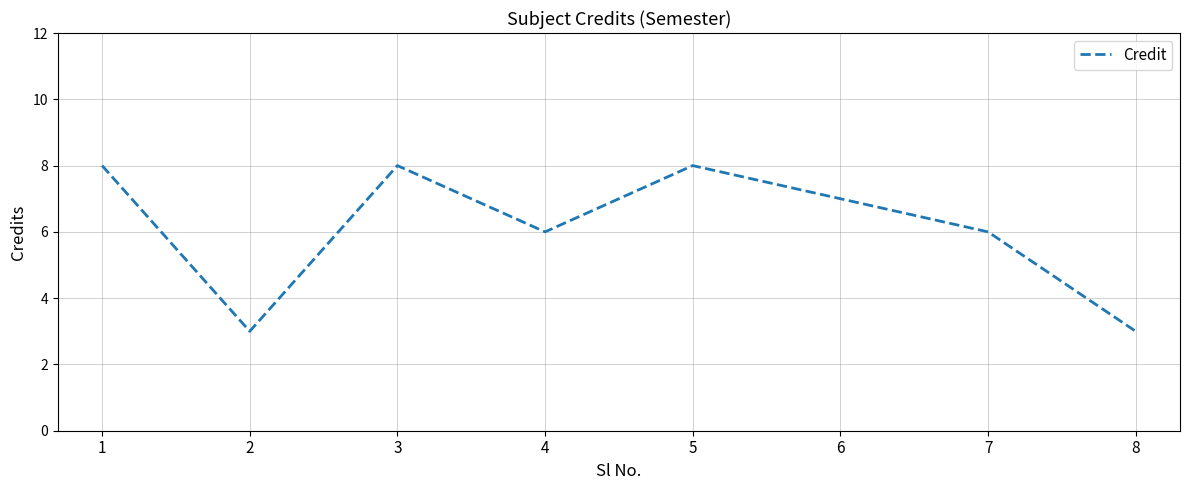

What is the minimum value shown in the chart?

3